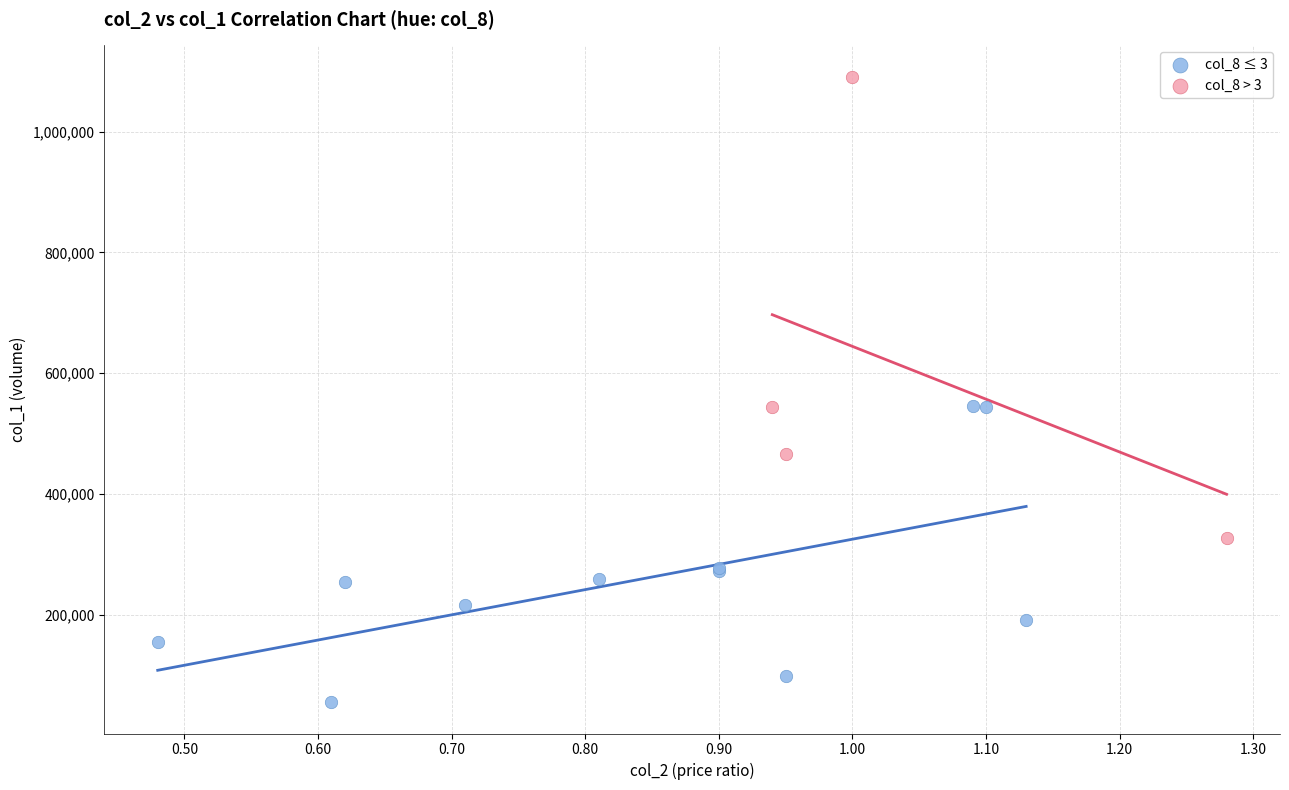

Which series has the largest Y range (max minus min)?

col_8 > 3